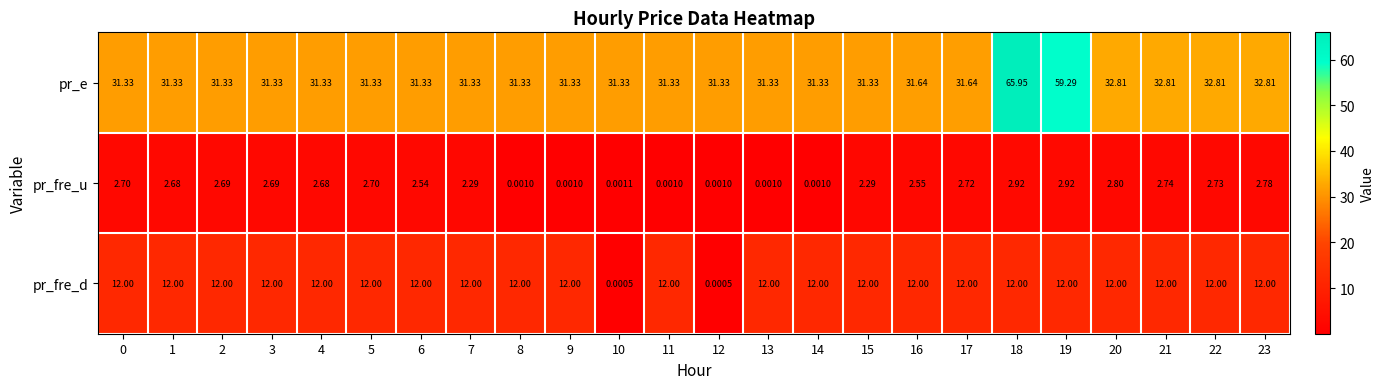

At which category is the sum across all series the highest?

18